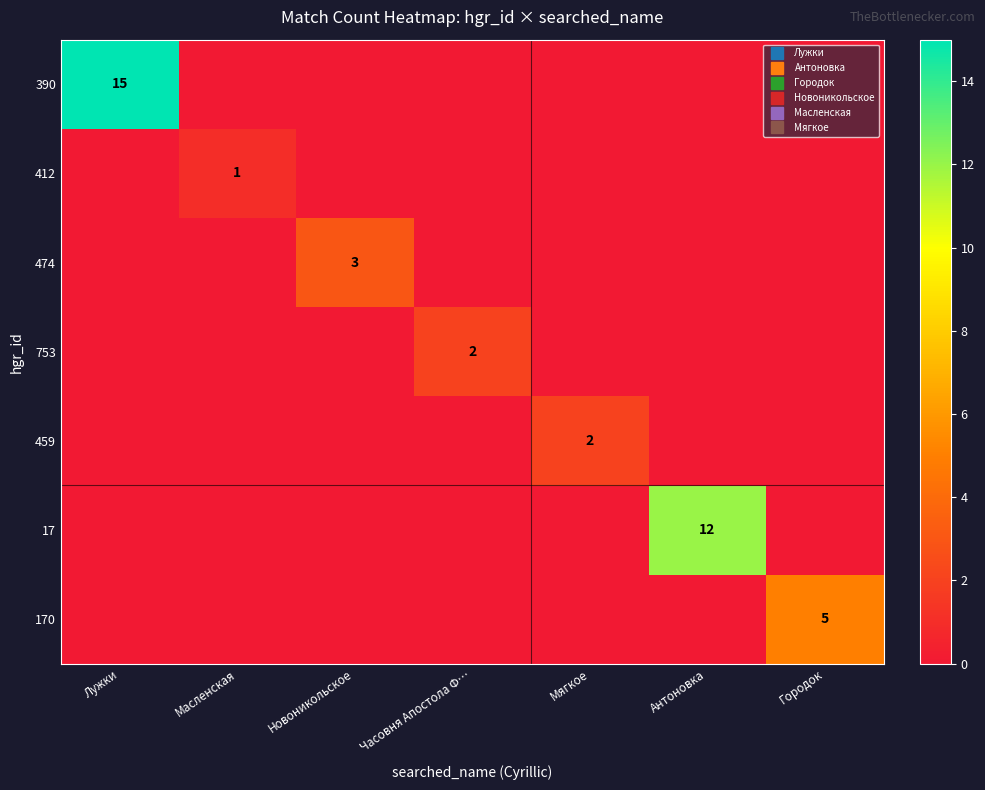

What is the difference between the maximum and minimum values in the 459 series?

2